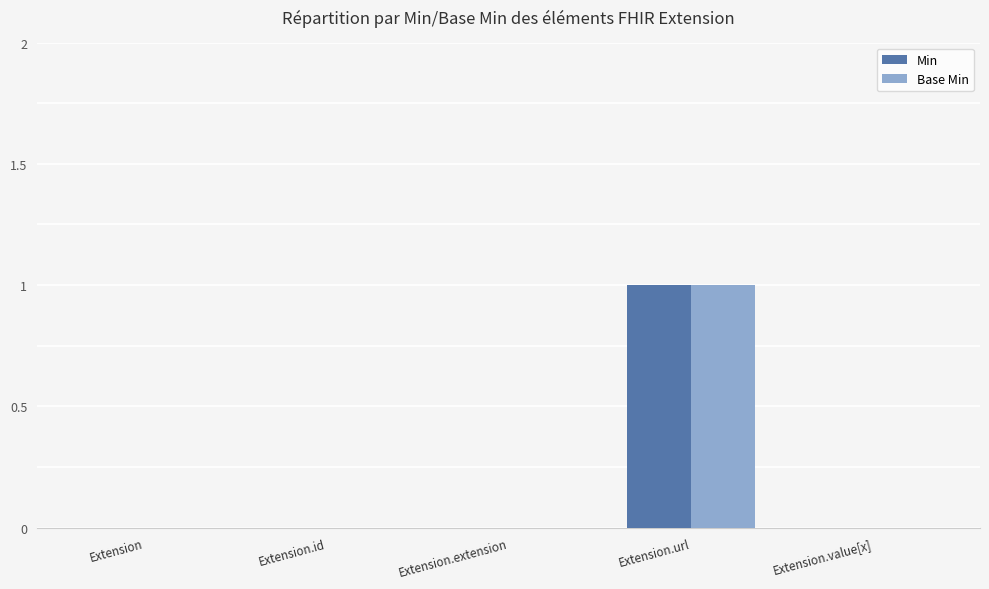

The value of Min at Extension.url is 1. True or false?

True